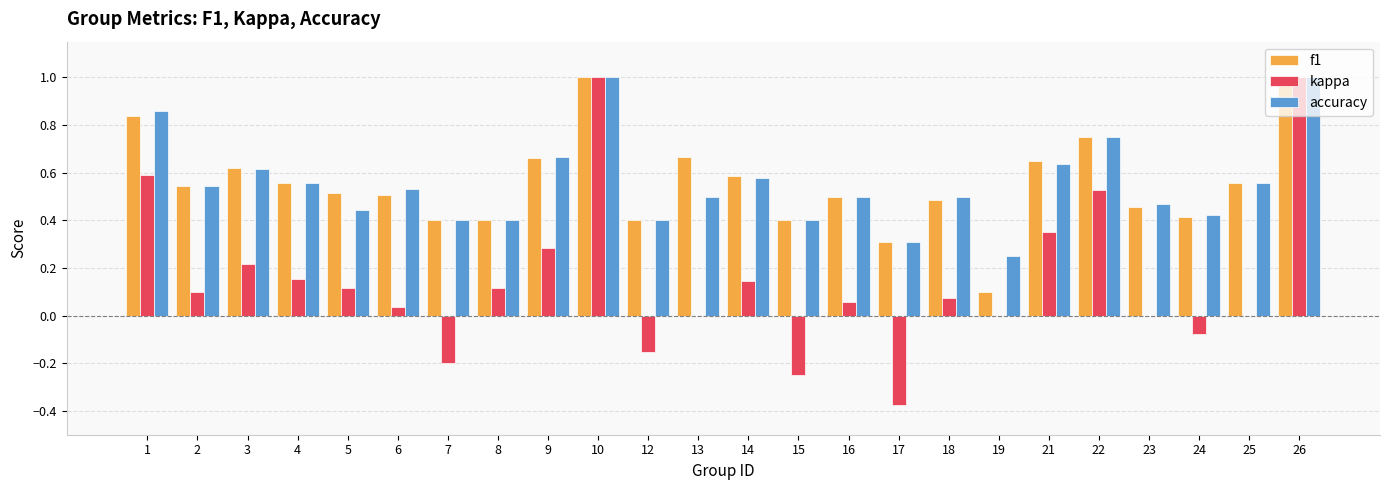

Is it true that kappa equals 0.1 at 4?

False